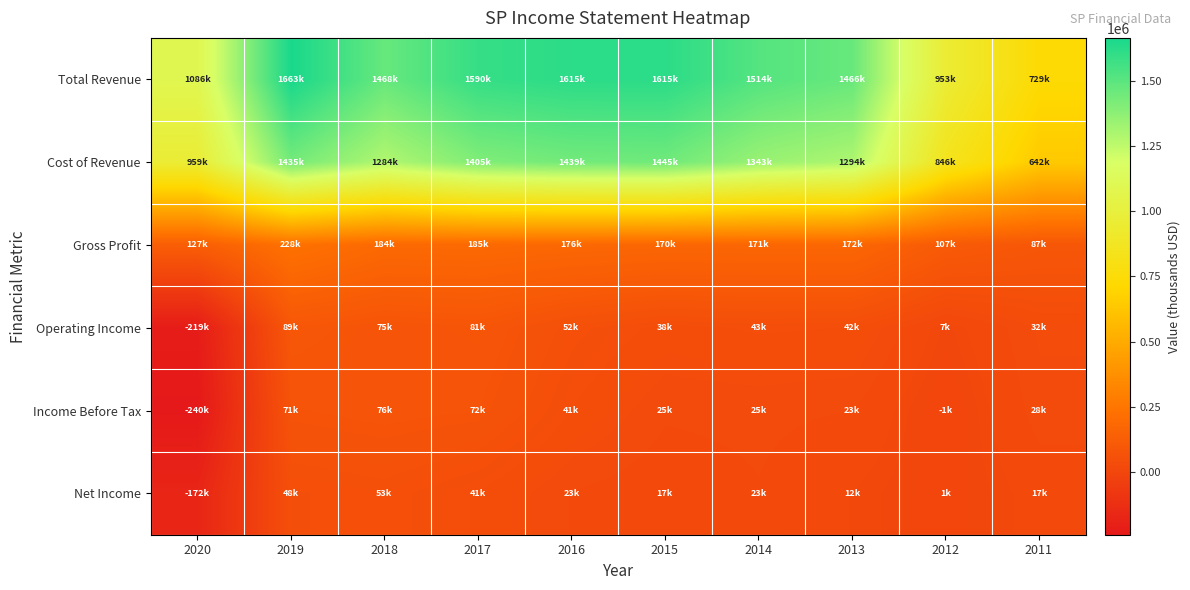

Rank the series at 2018 from highest to lowest value.

Total Revenue, Cost of Revenue, Gross Profit, Income Before Tax, Operating Income, Net Income